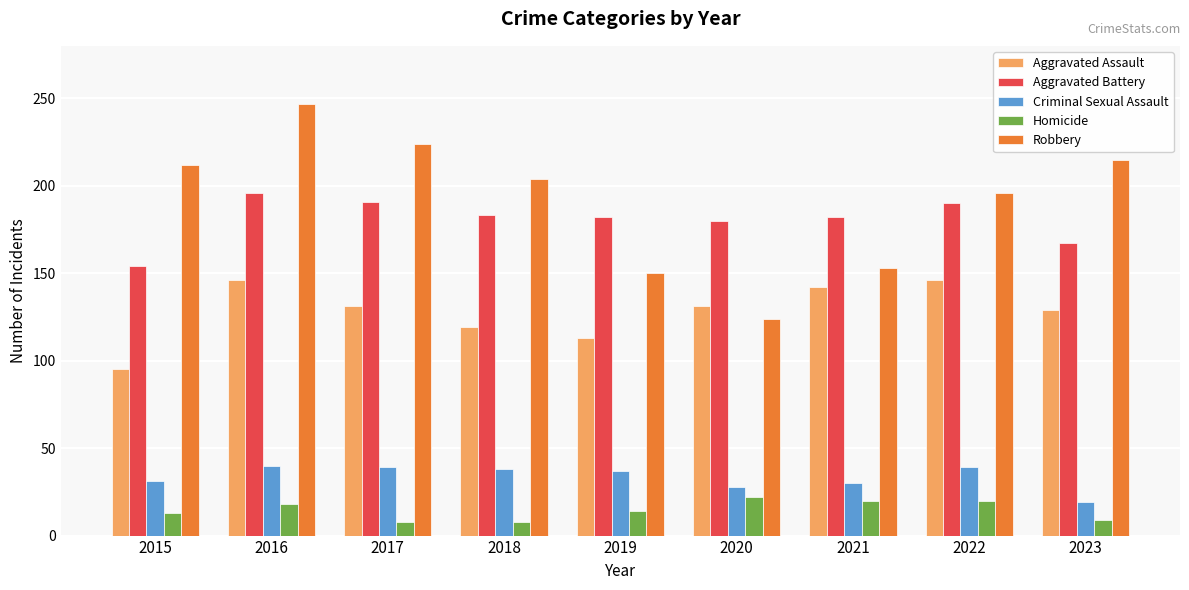

What is the total value across all series at 2023?

539